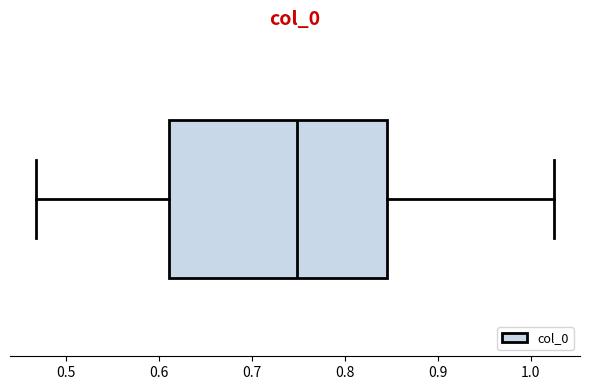

Where is the left edge of the box on the x-axis? The values are not printed on the chart, so give them approximately, as read against the axis.

0.61